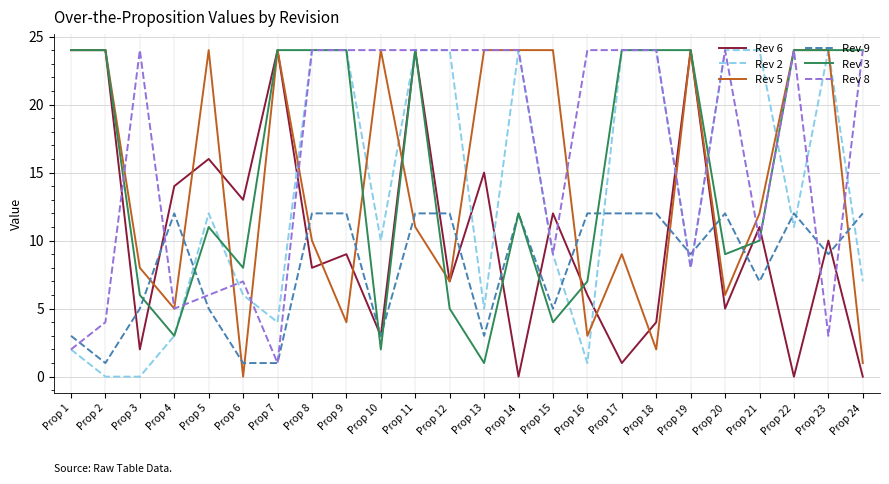

Where is the first local minimum for Rev 3?

Prop 4